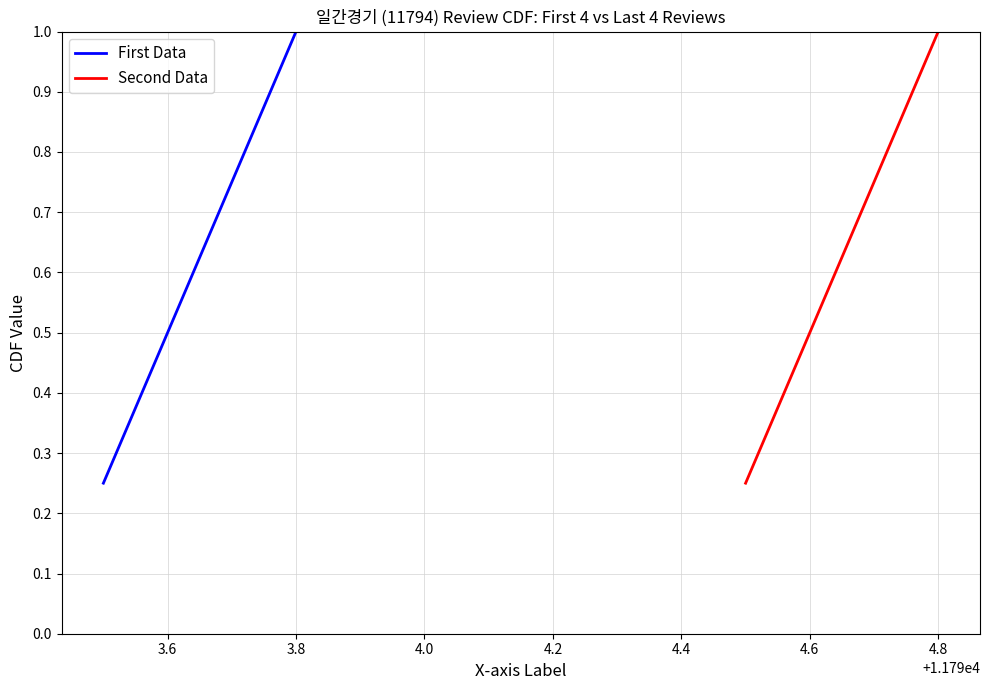

Is it true that First Data equals 0.7 at 3.6?

False